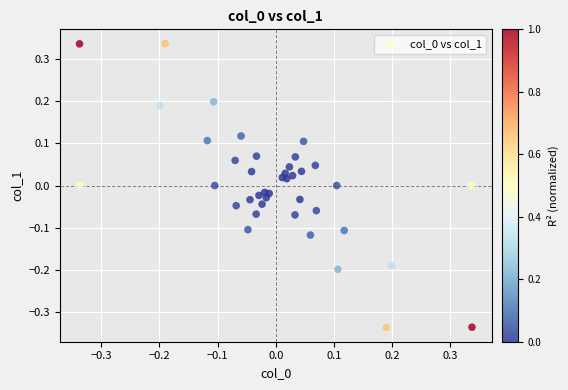

What is the range of Y values (max minus min)?

0.7